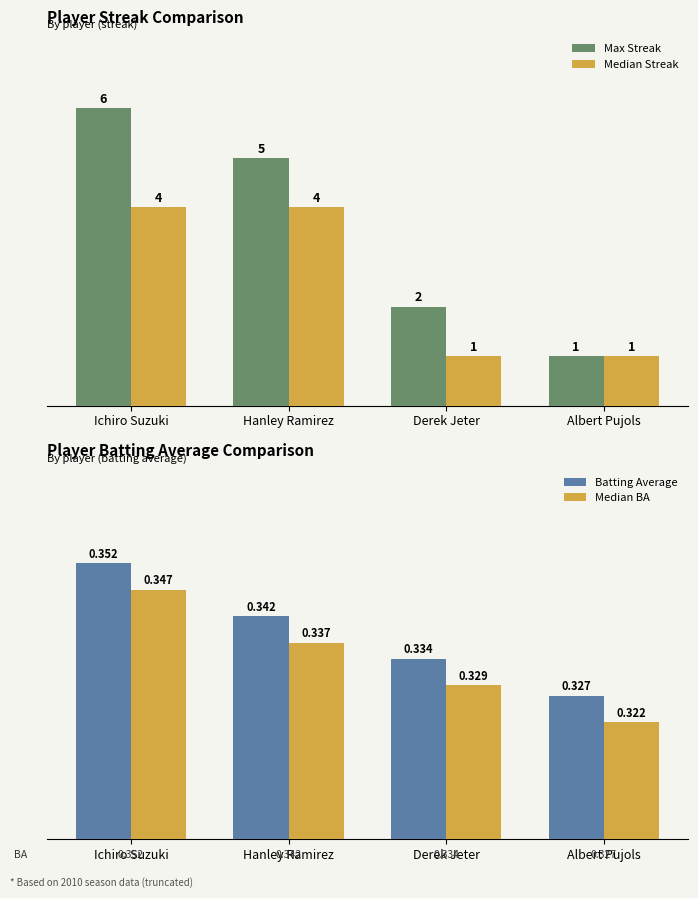

At which category does the chart reach its minimum across all series?

Albert Pujols